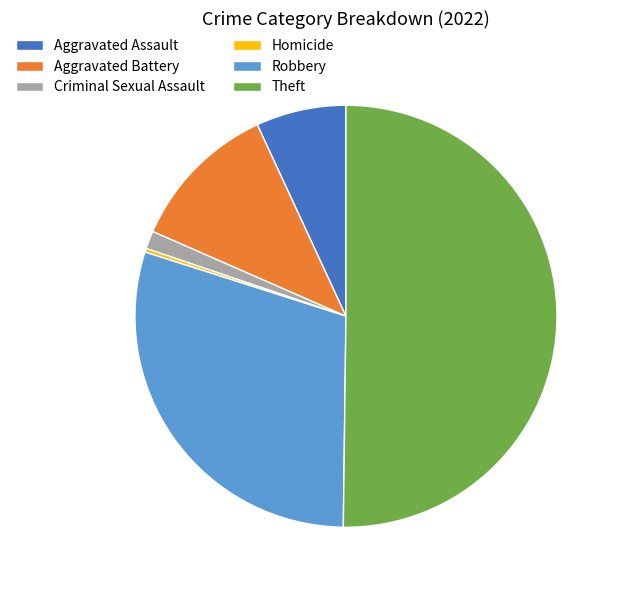

Do Aggravated Battery and Homicide together represent more than half of the pie?

No